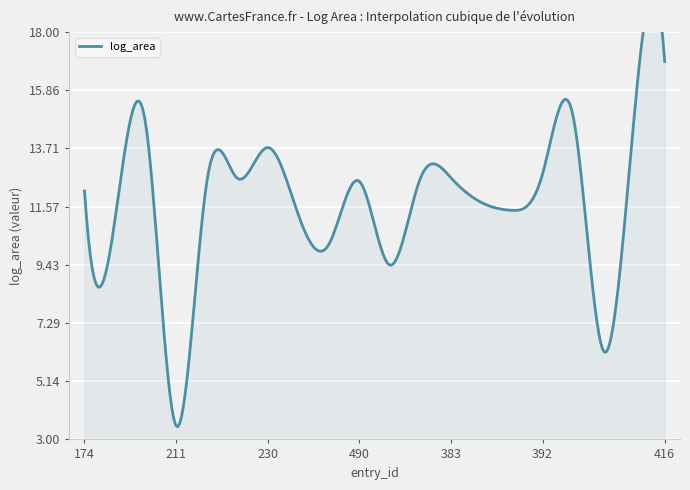

How many lines are shown in the chart?

1